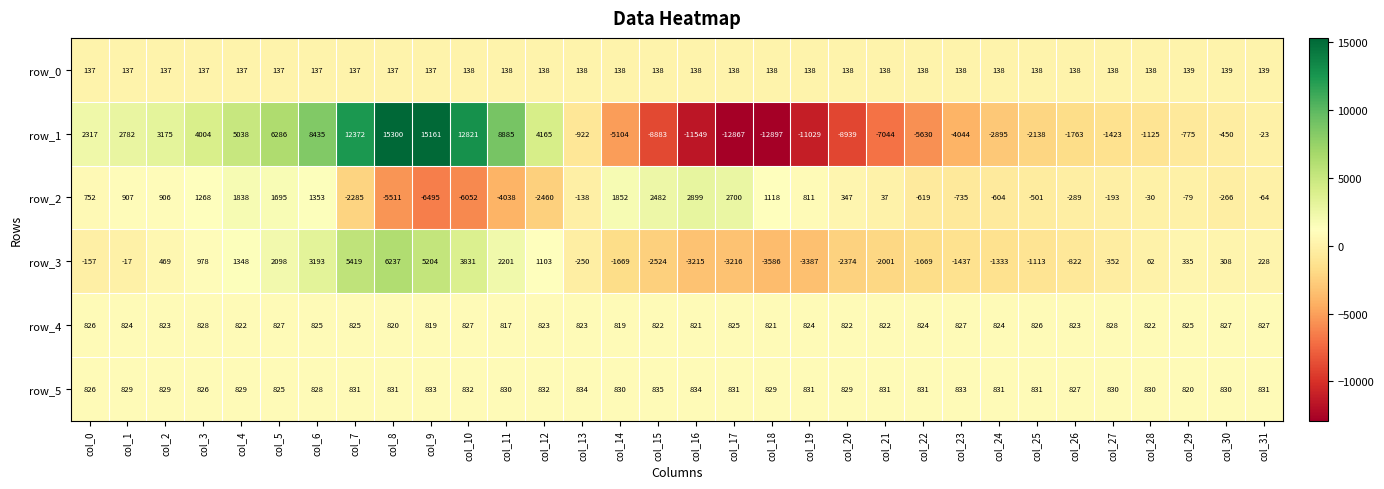

What is the sum of the row_5 values at col_30 and col_2?

1659